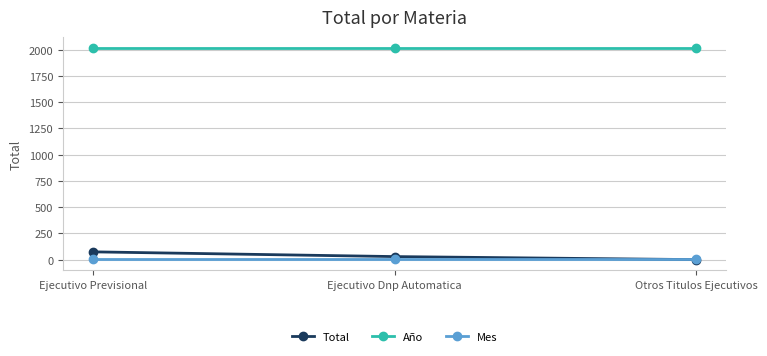

How many series are shown in this chart?

3